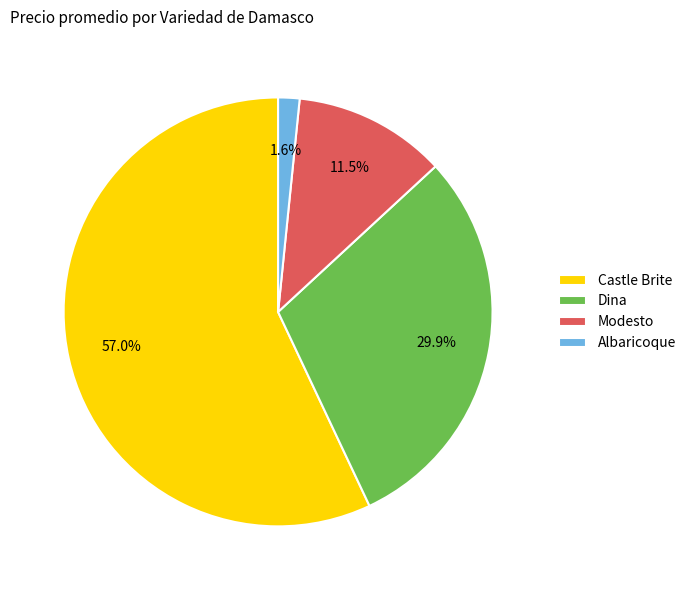

Which category has the biggest portion of the pie?

Castle Brite